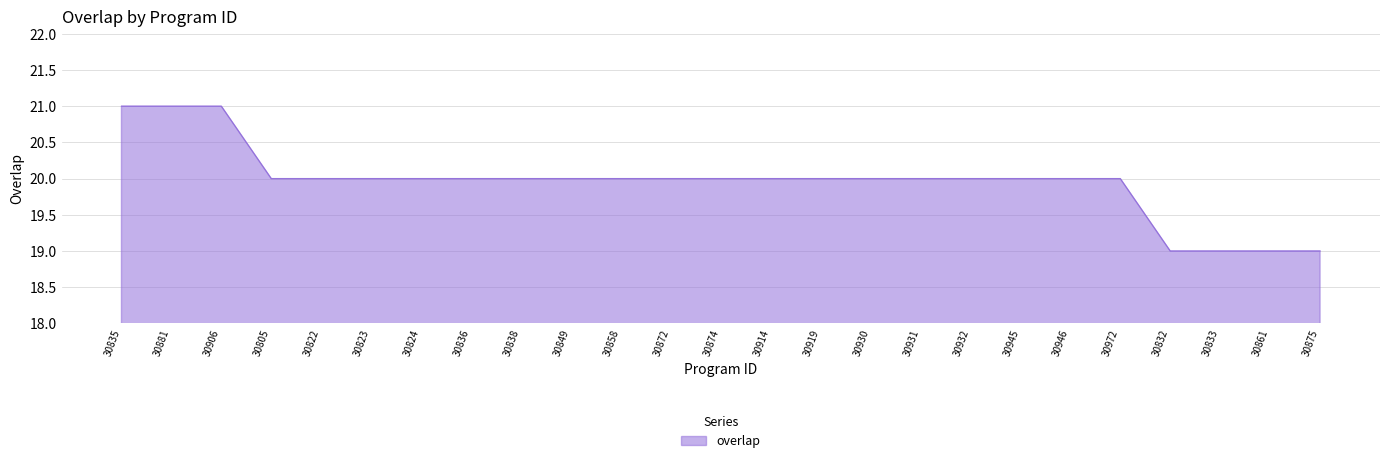

What position from the right is 30875?

1